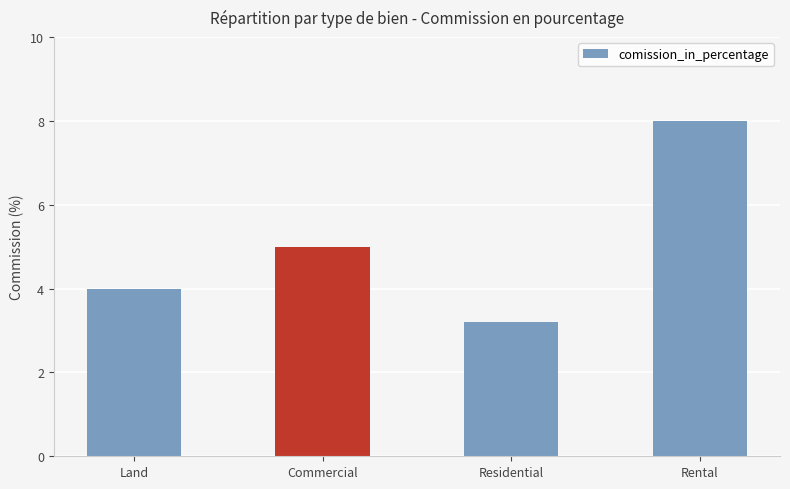

What is the difference between the second highest and minimum values?

1.8